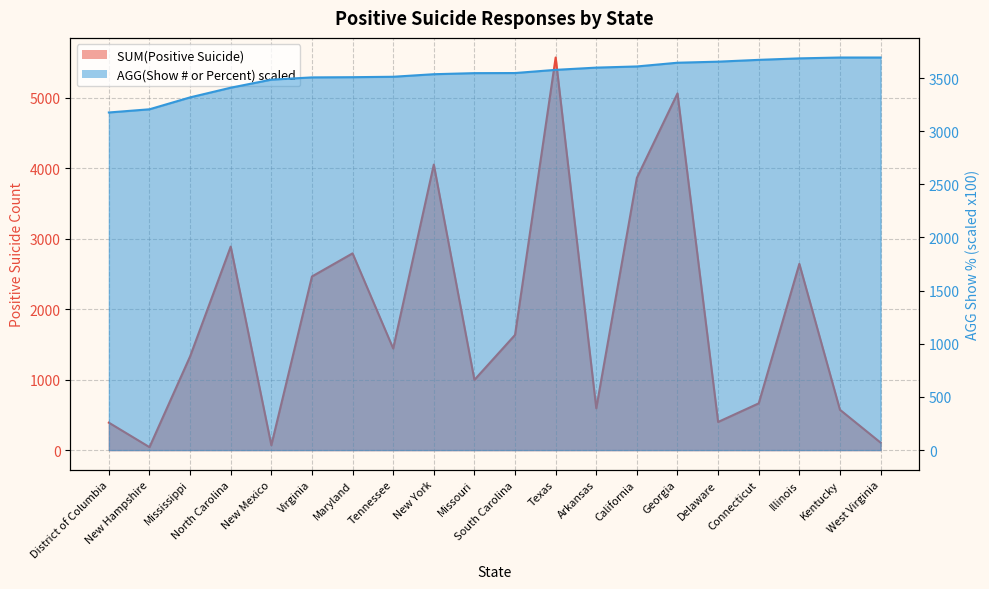

What is the sum of the SUM(Positive Suicide) values at Missouri and New Hampshire?

1038.0